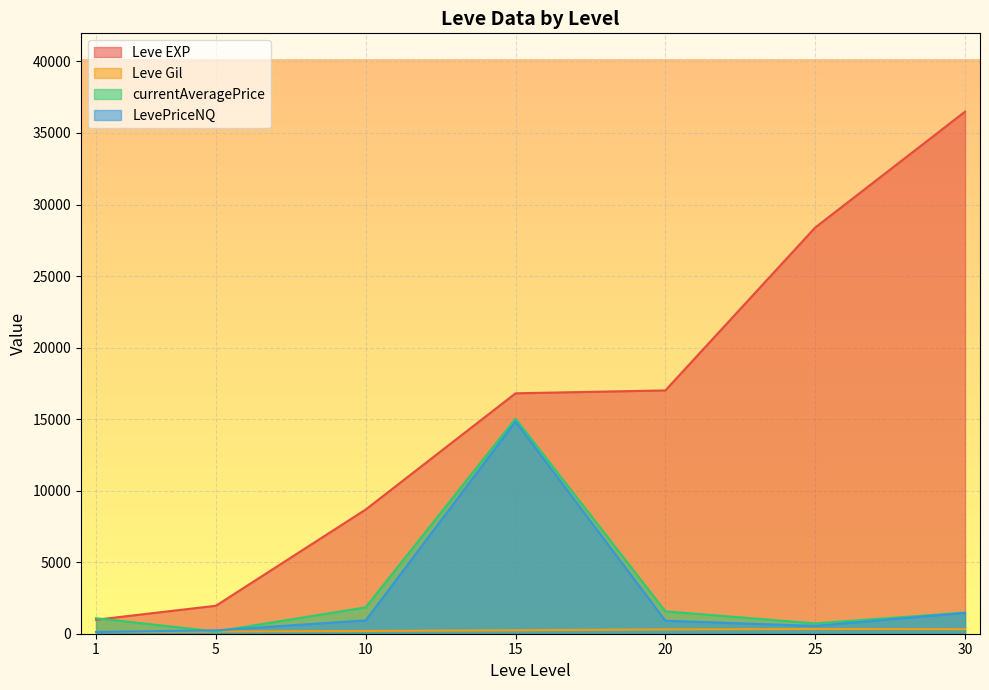

True or false: LevePriceNQ and Leve EXP intersect in this chart.

False